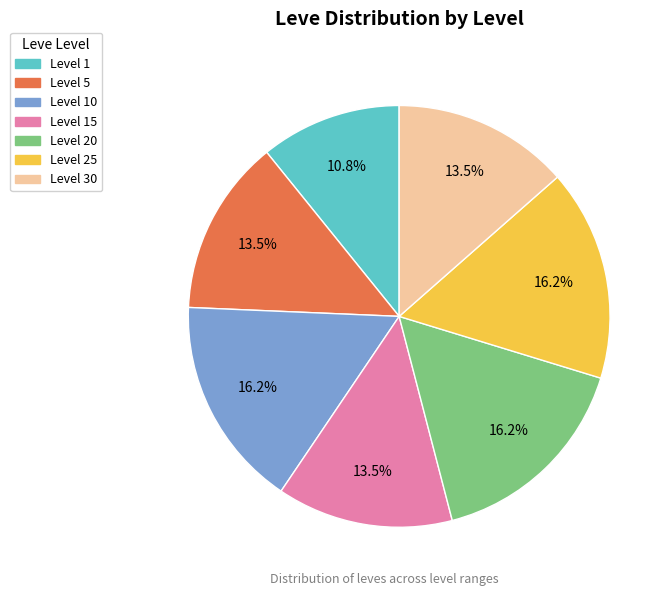

Do Level 1 and Level 10 together represent more than half of the pie?

No